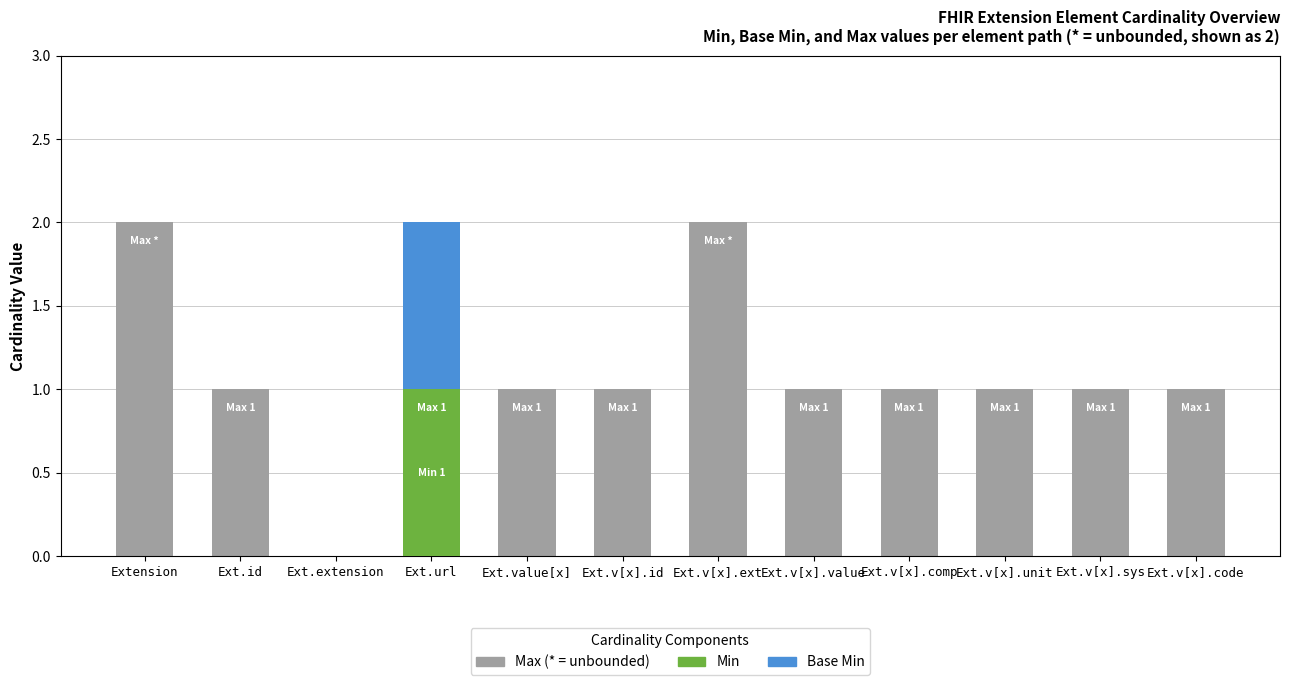

What is the total value across all series at Ext.v[x].sys?

1